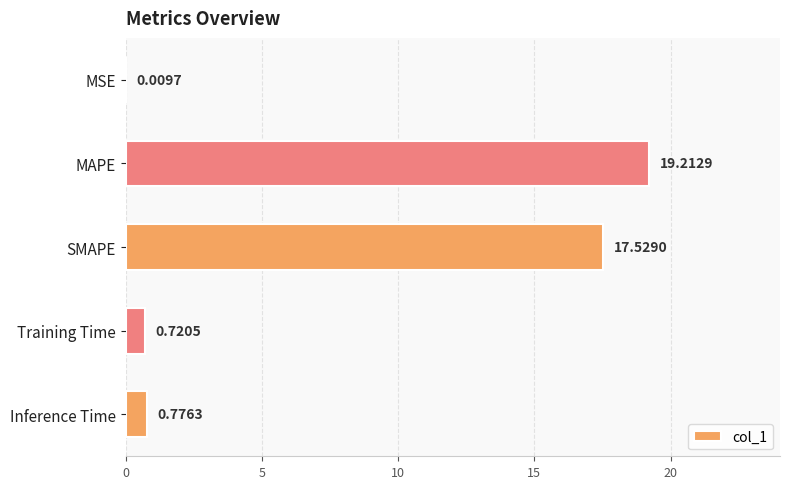

Where is the data nearest to the value 9?

Inference Time